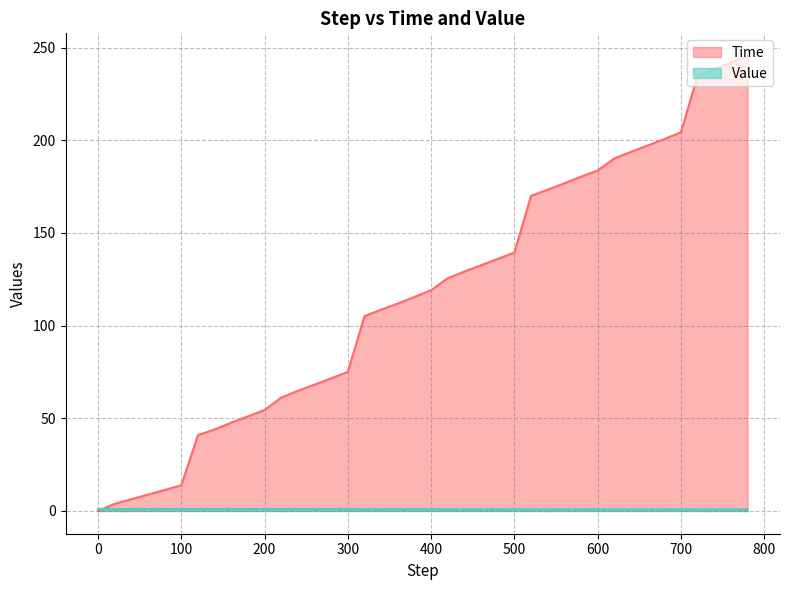

Which has a higher value, 480 or 160?

480